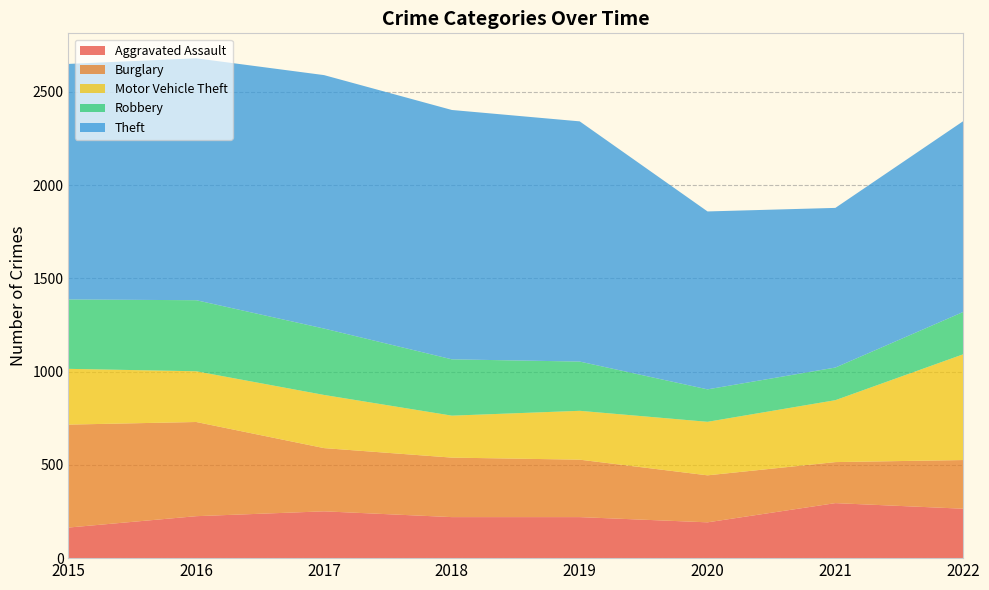

Reading right to left, list all the values displayed in this chart.

Aggravated Assault: 265	295	192	220	220	251	225	164
Burglary: 261	220	252	308	319	339	505	552
Motor Vehicle Theft: 567	332	287	262	225	285	272	299
Robbery: 227	175	174	264	302	356	381	372
Theft: 1023	856	954	1288	1337	1359	1297	1263